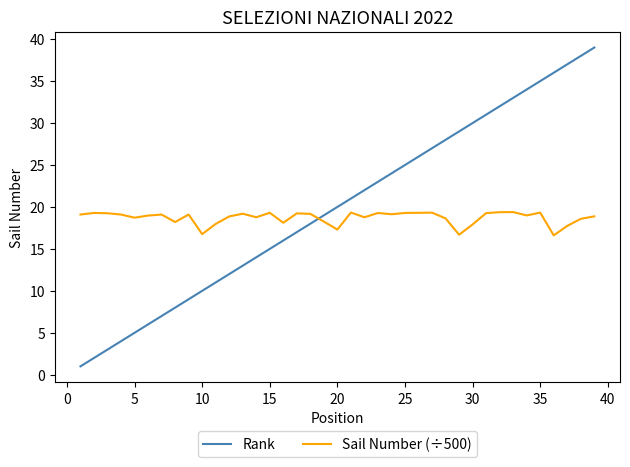

True or false: Rank and Sail Number (÷500) cross at least once.

True